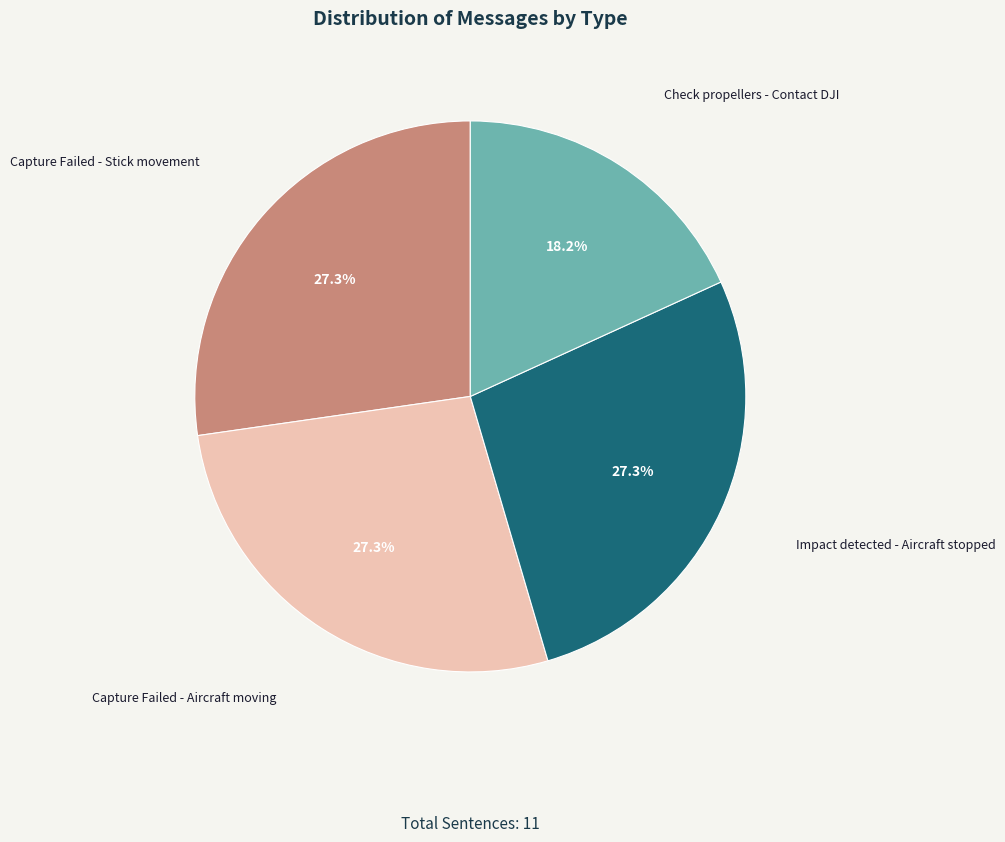

Does any single category account for the majority?

No